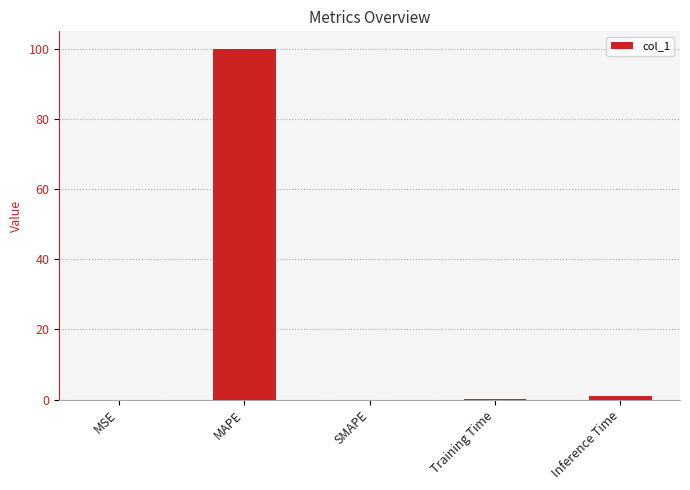

Between MAPE and Training Time, which is larger?

MAPE